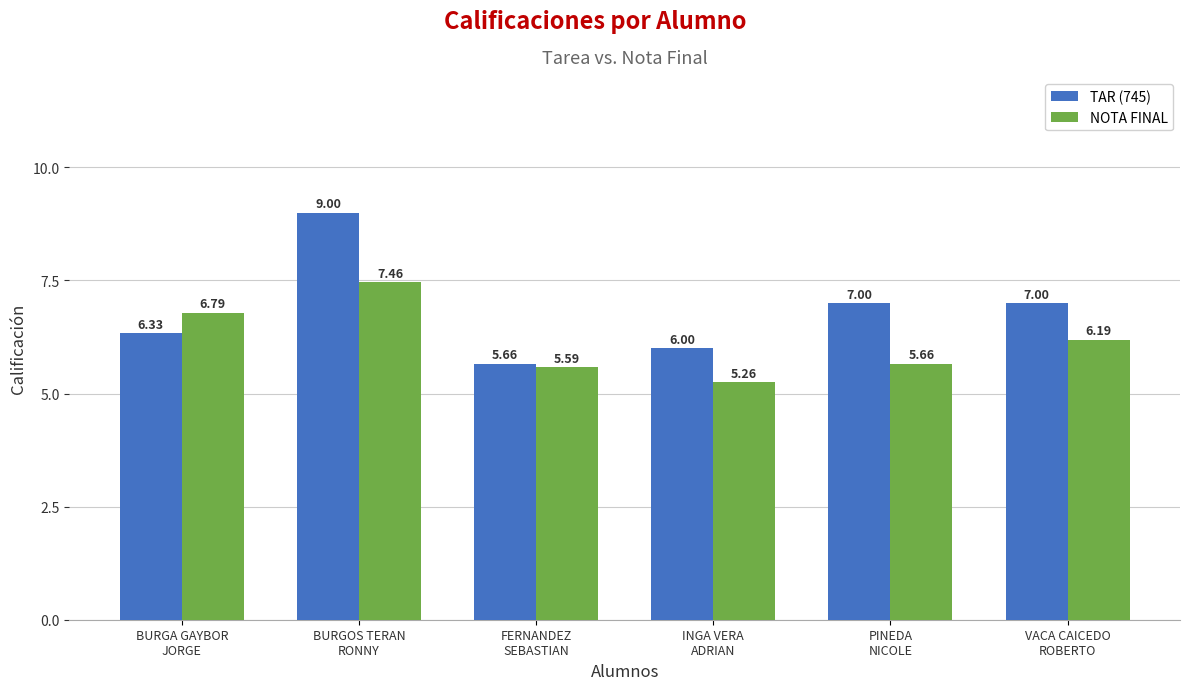

What is the spread (max minus min) of values at INGA VERA
ADRIAN?

0.7